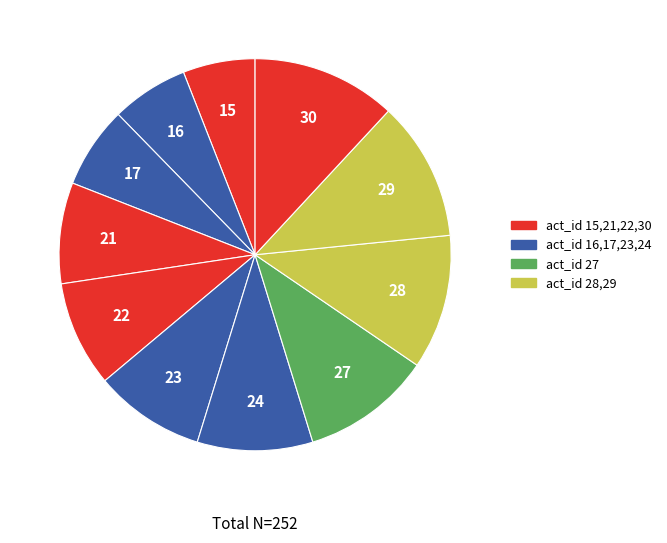

Which category has the smallest portion of the pie?

act_id=15